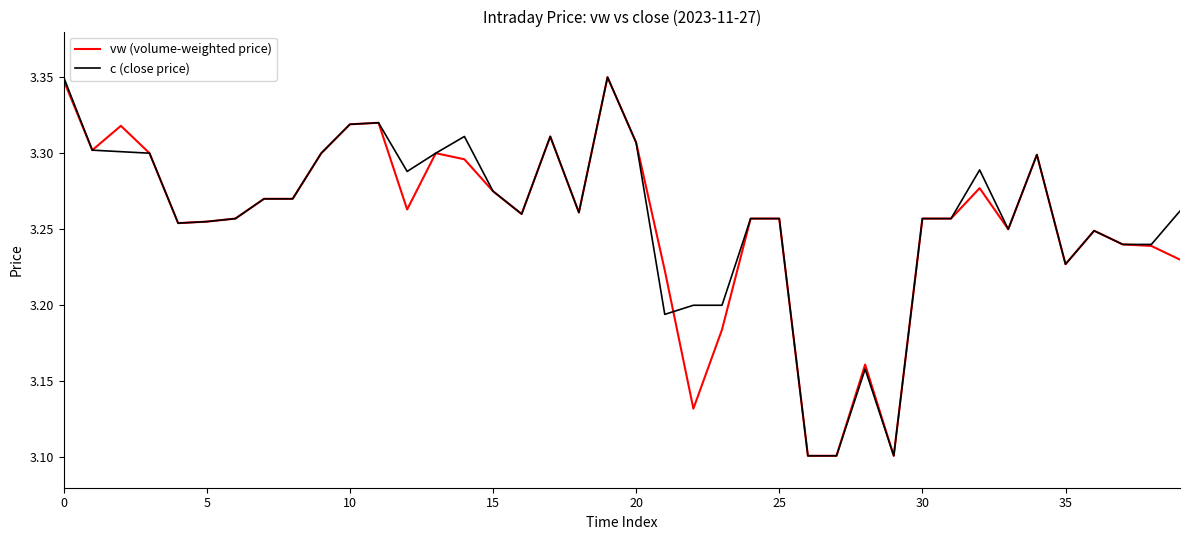

How many interior local peaks does the vw (volume-weighted price) series have?

9